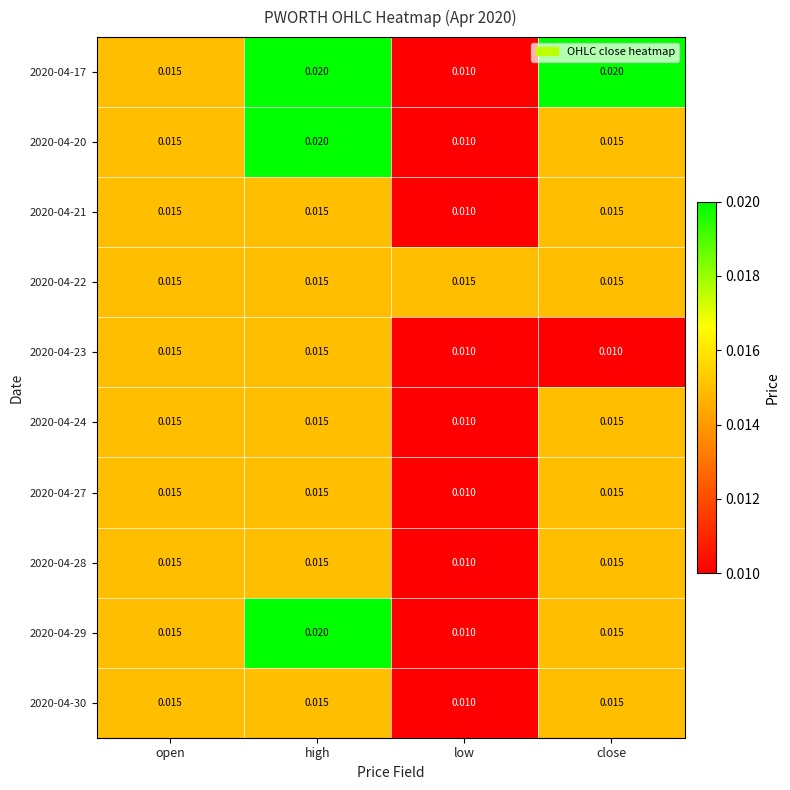

Where is 2020-04-24 nearest to the value 0?

low